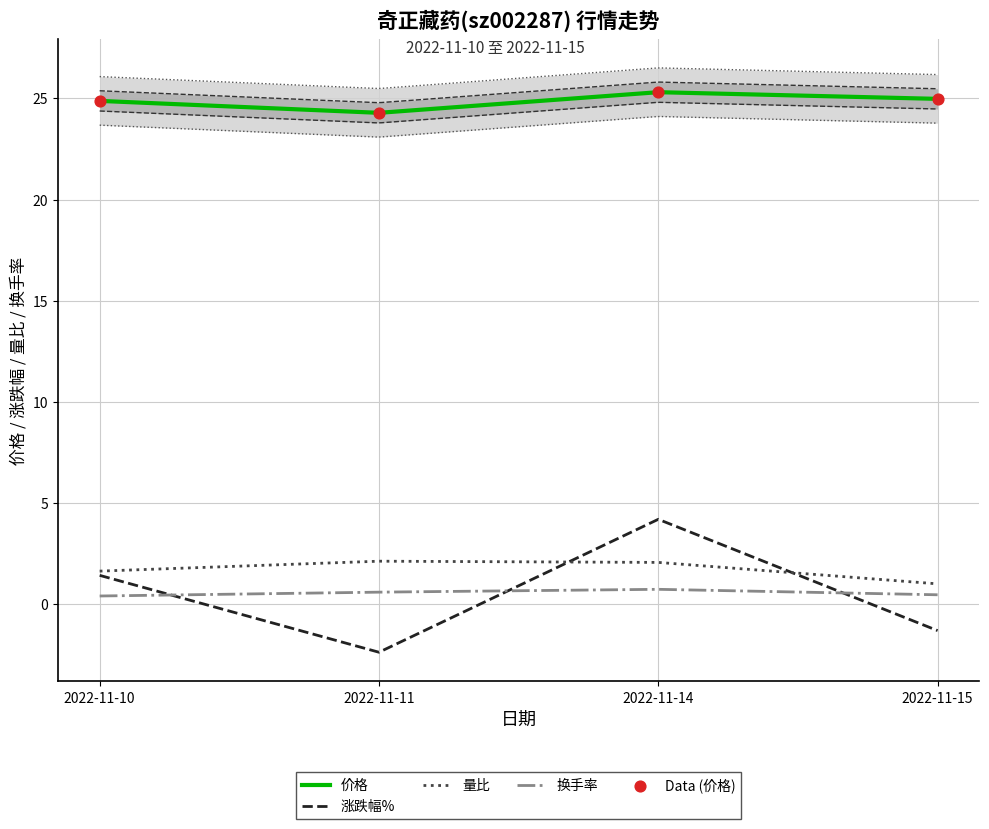

At which category is the sum across all series the highest?

2022-11-14